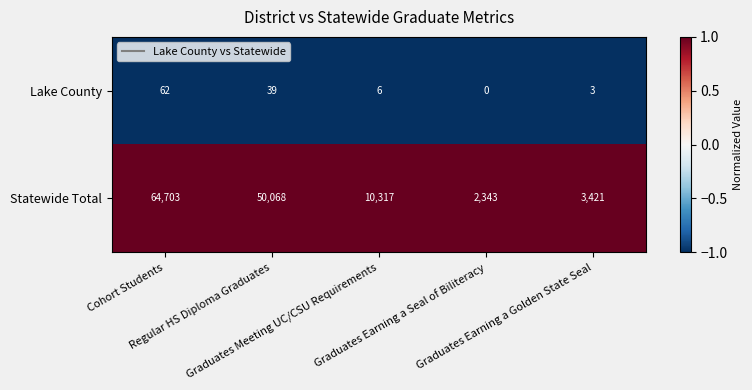

Count the number of categories in the chart.

5